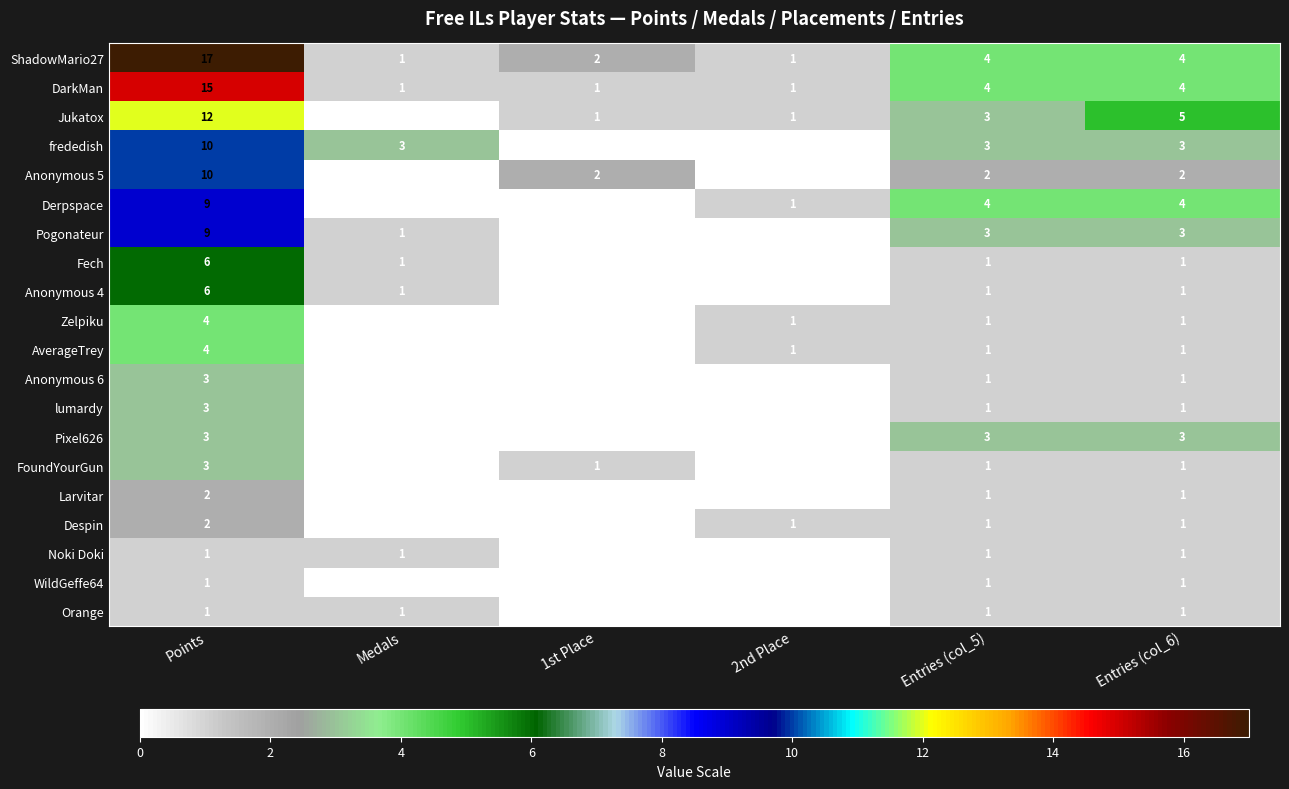

Which series has the largest total across all categories?

ShadowMario27